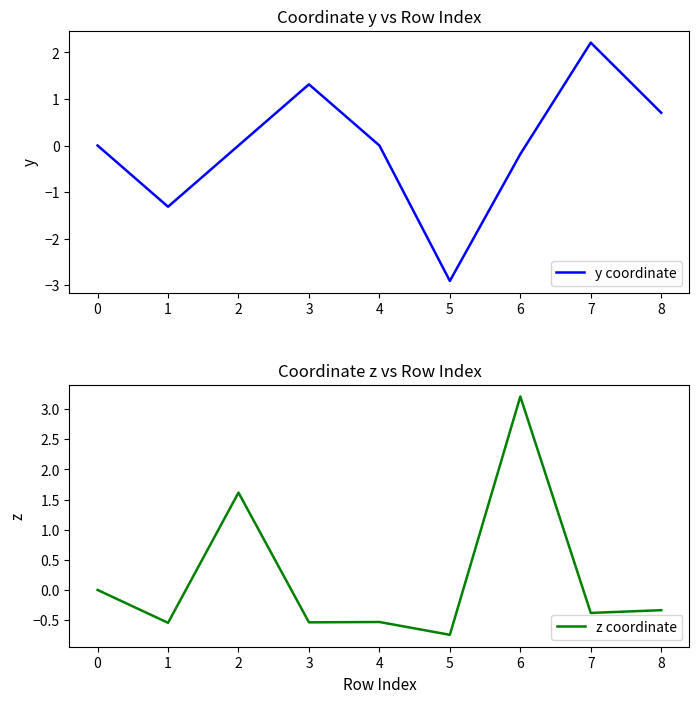

What is the sum of the z coordinate values at 1 and 2?

1.1